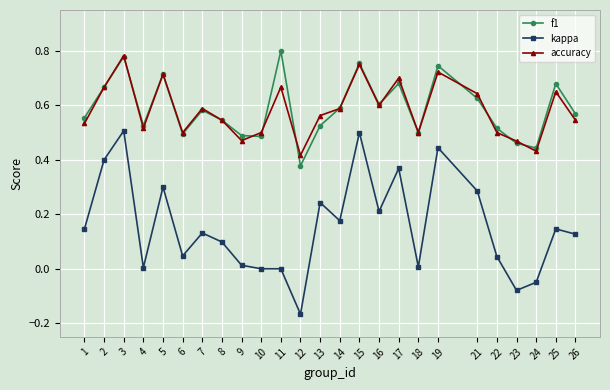

True or false: kappa and f1 intersect in this chart.

False